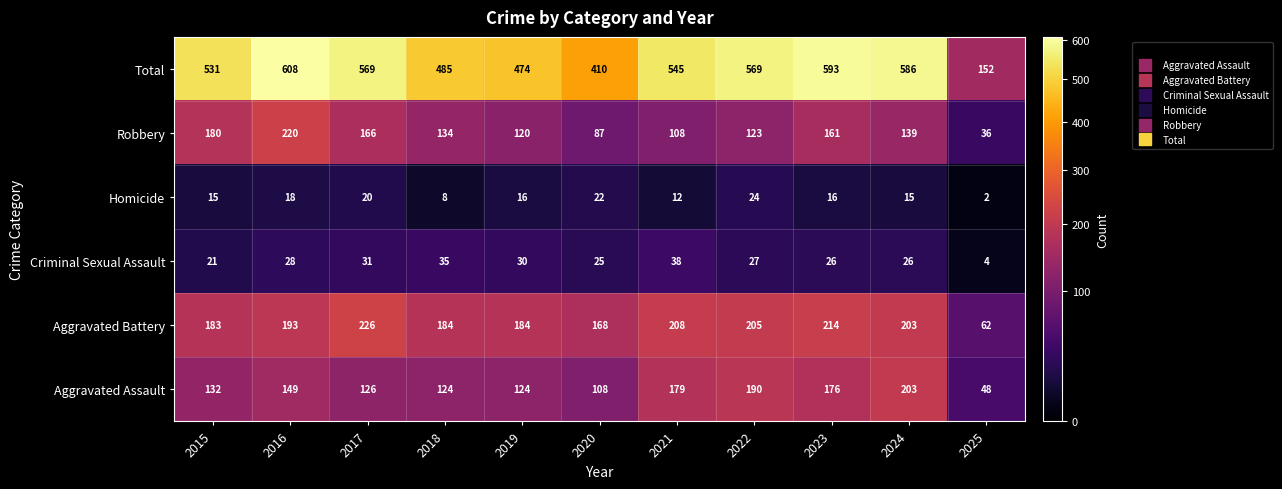

Read the Criminal Sexual Assault value at 2020, to the nearest 5.

25